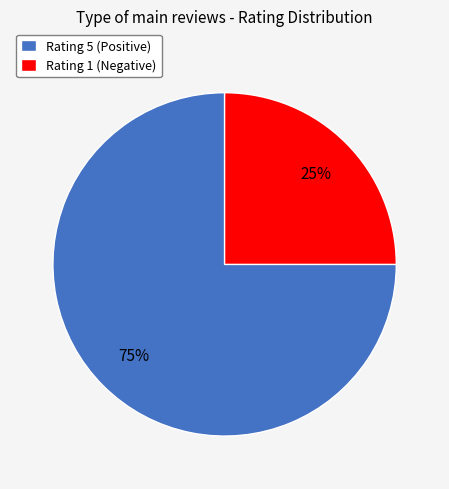

Which category has the smallest portion of the pie?

Rating 1 (Negative)